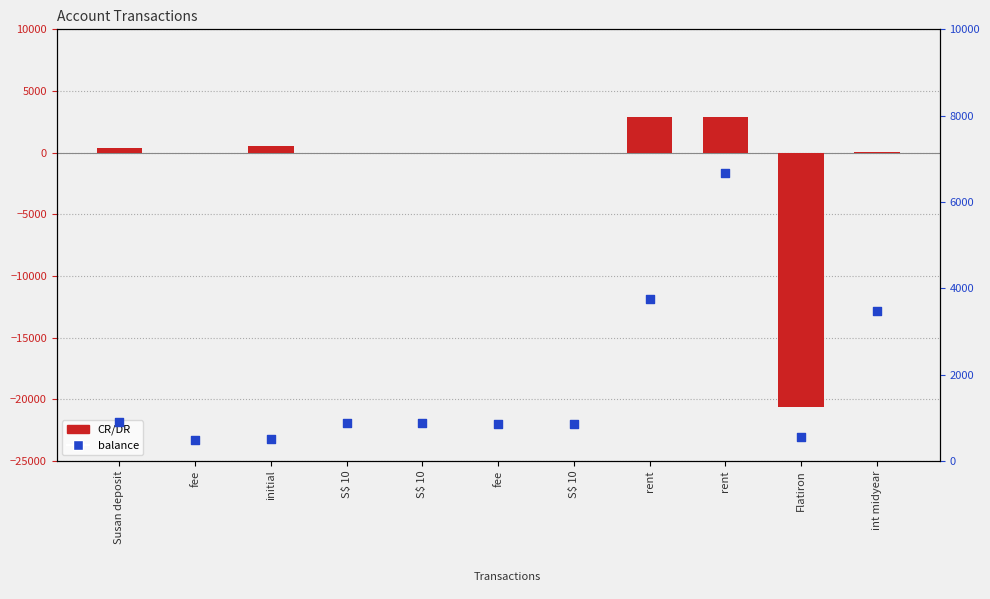

Is the value of balance at initial greater than the value of CR/DR at S$ 10?

Yes